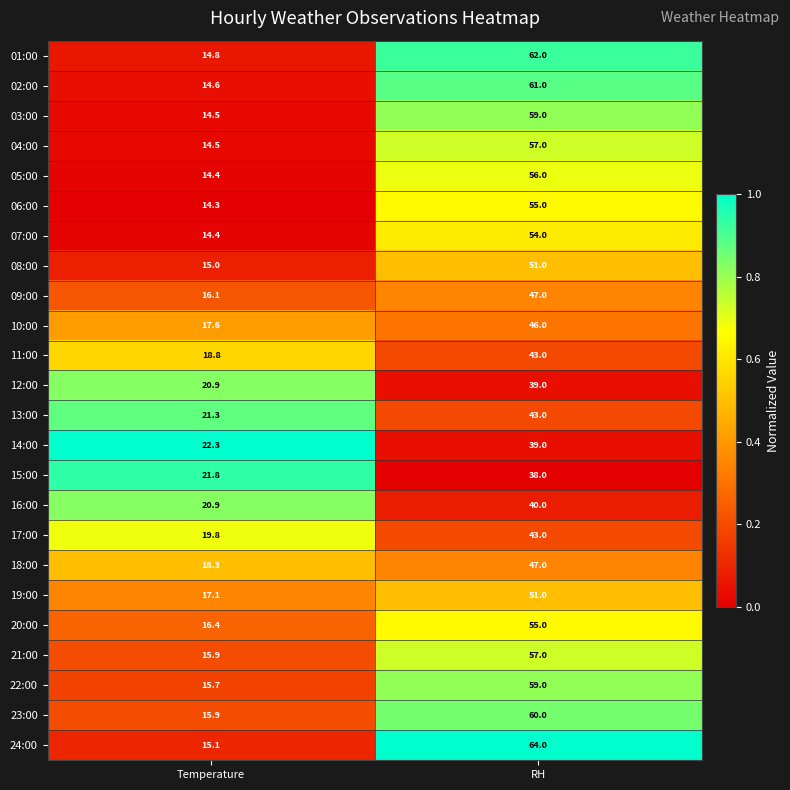

Read the 10:00 value at Temperature.

17.6